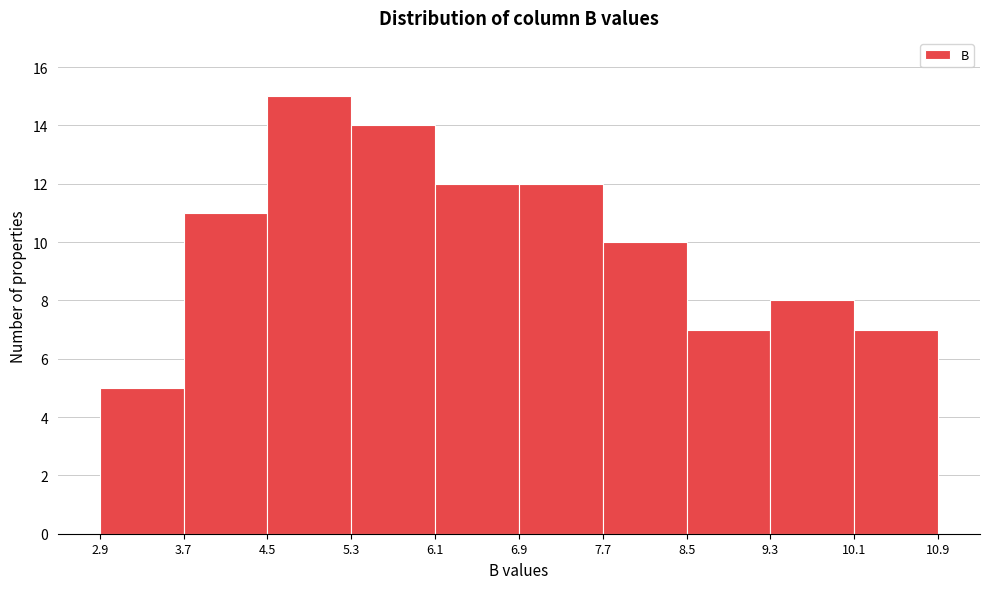

What is the height of the bar covering 9.3 to 10.1 on the x-axis? The values are not printed on the chart, so give them approximately, as read against the axis.

8